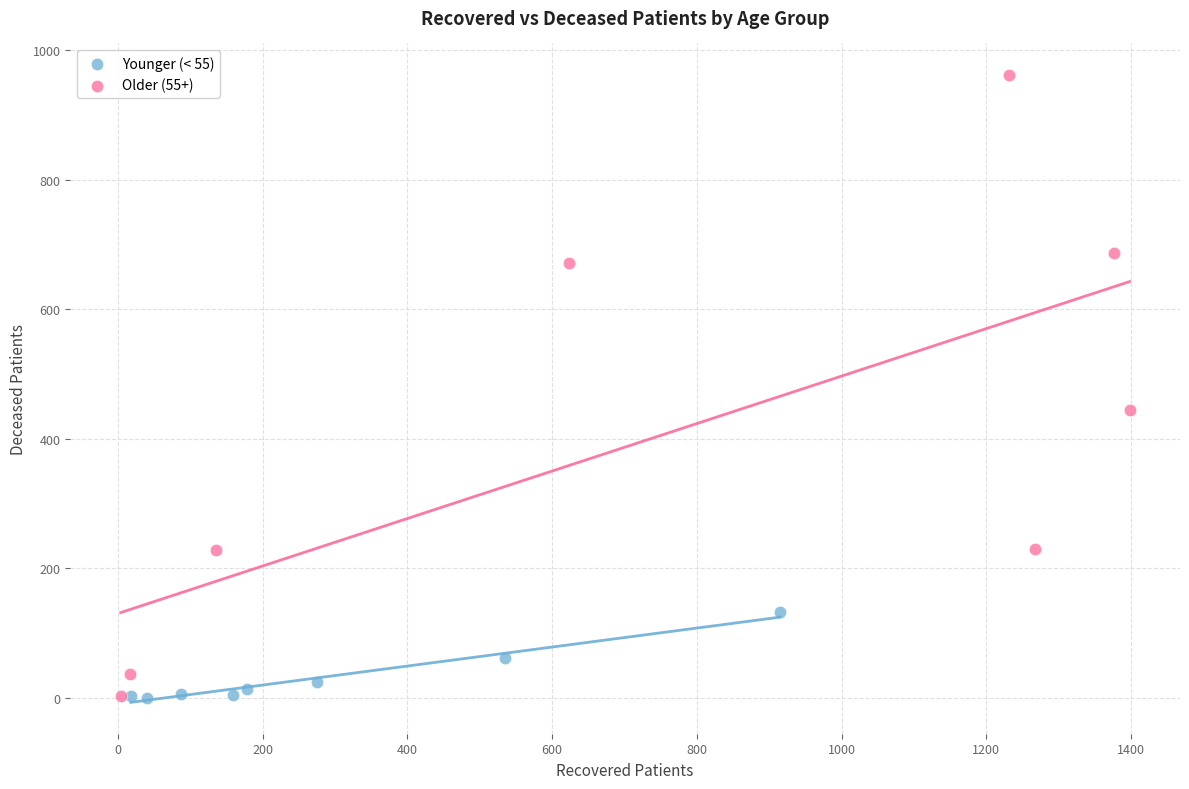

What are all the series names shown in the legend?

Younger (< 55), Older (55+)